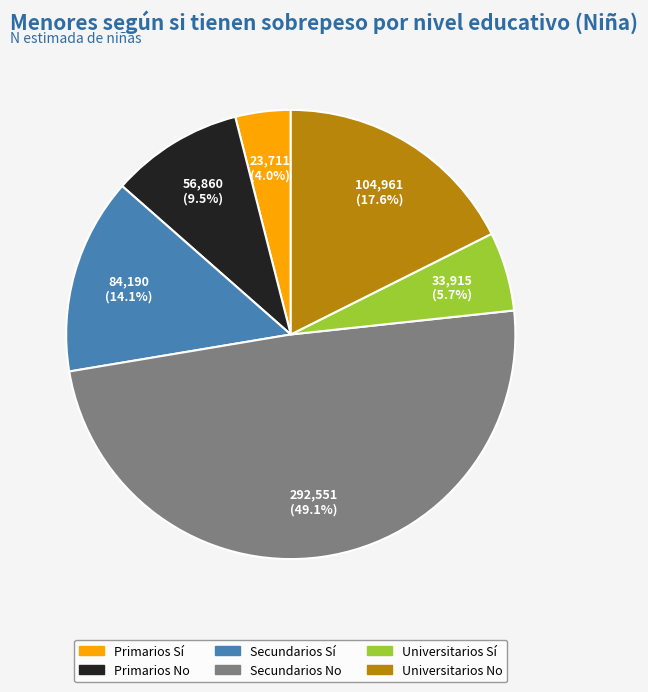

How many slices are in this pie chart?

6